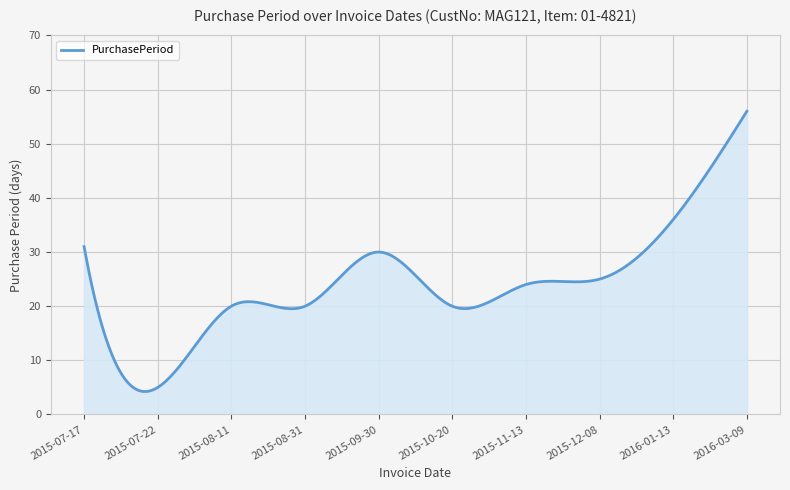

What is the smallest value displayed?

4.2